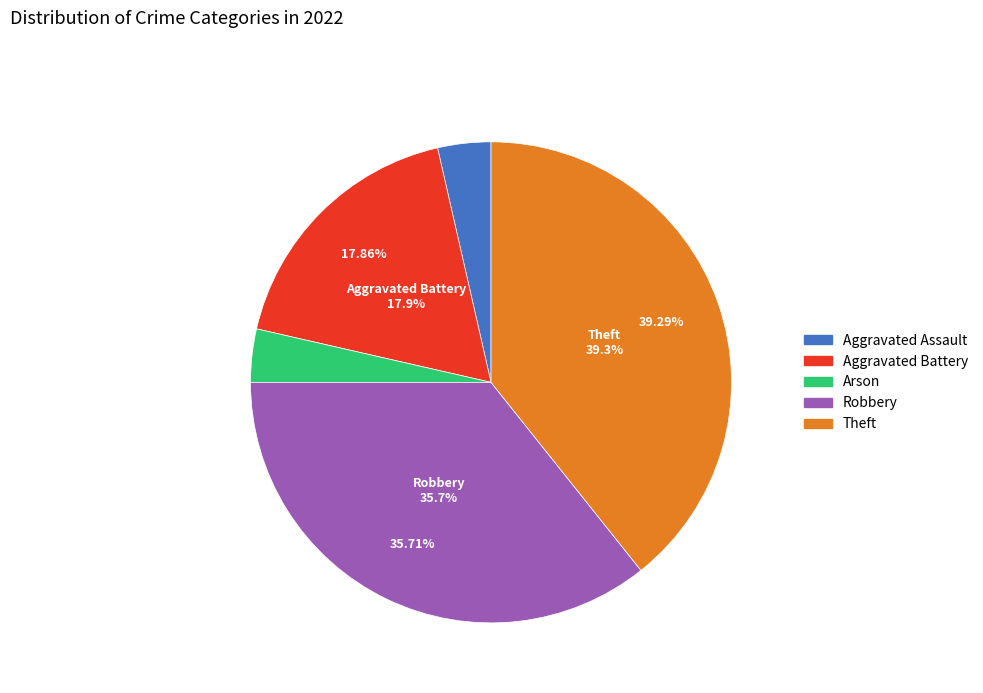

How many slices are in this pie chart?

5